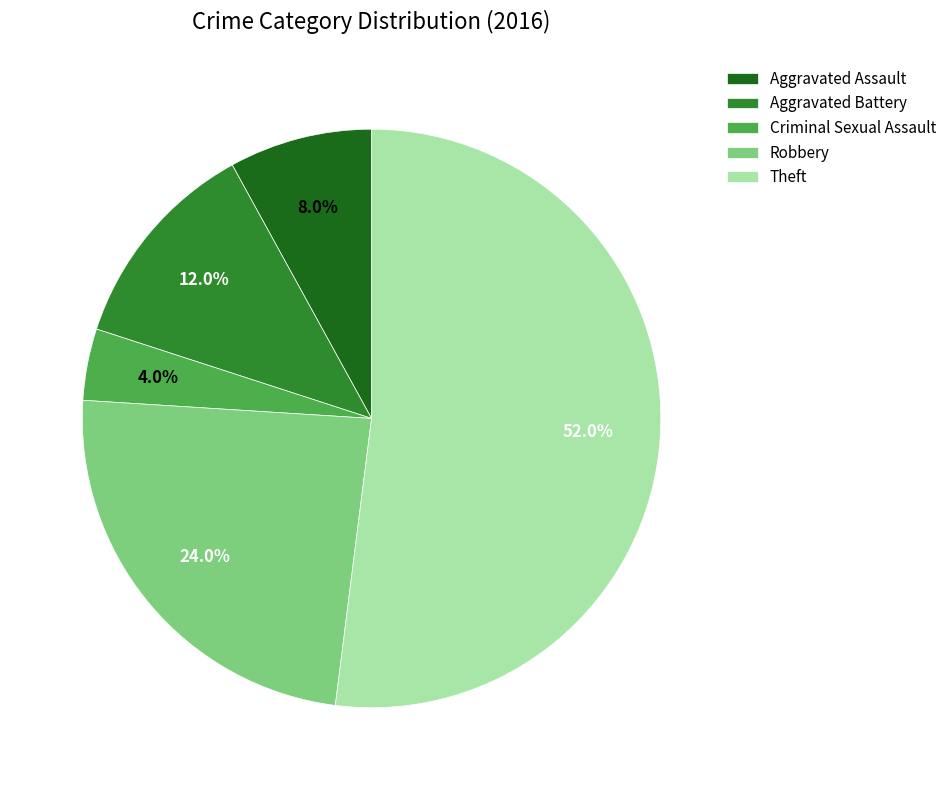

Is Theft the majority of the pie?

Yes